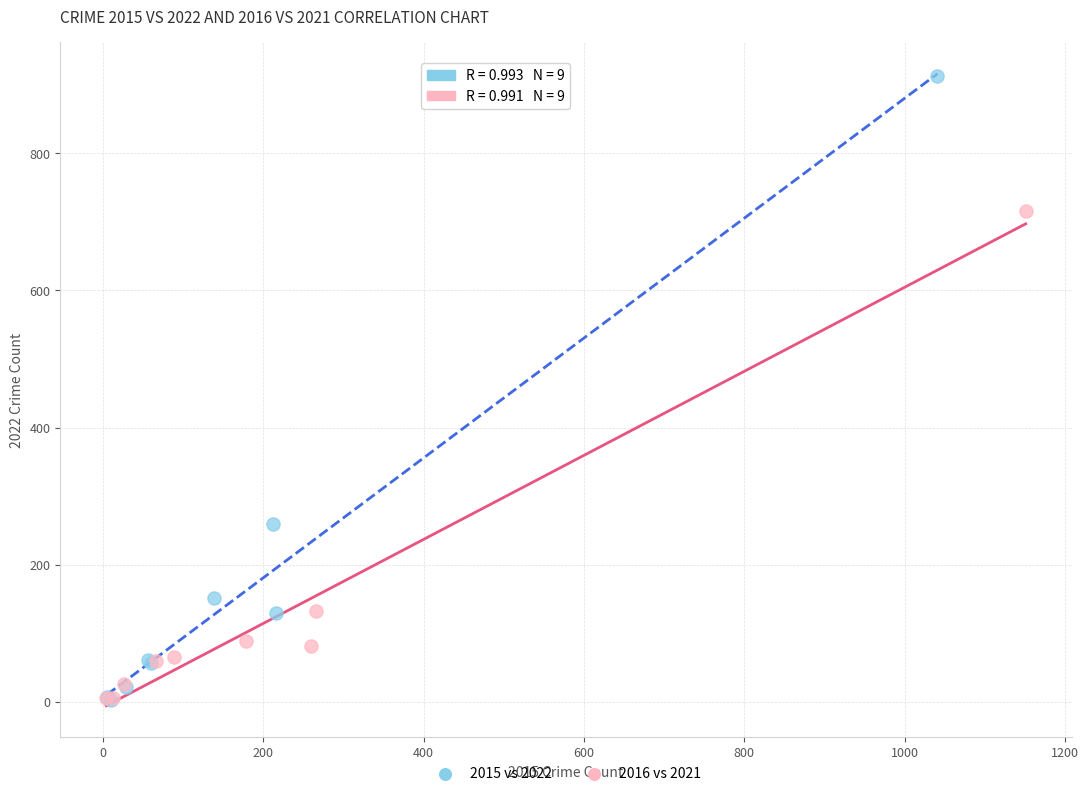

Which series has the widest spread of Y values?

2015 vs 2022